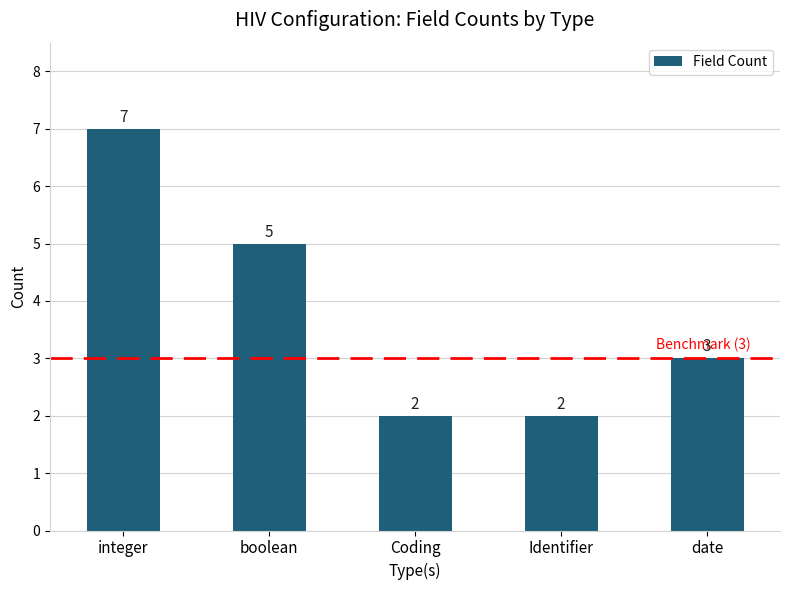

Reading left to right, transcribe all the data shown in this chart.

7	5	2	2	3